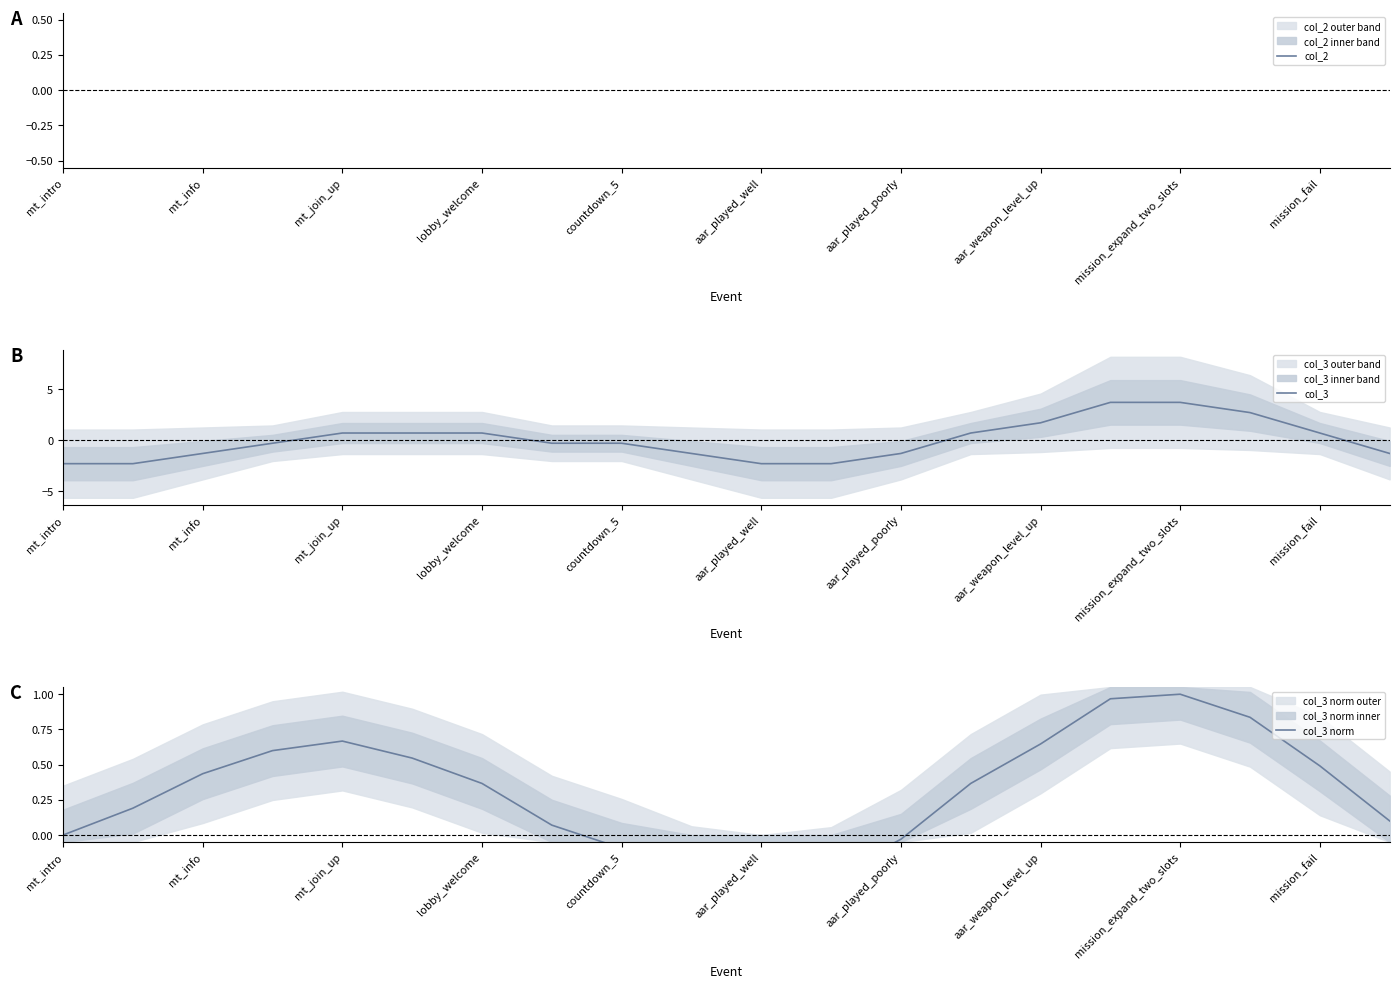

How many lines are shown in the chart?

3